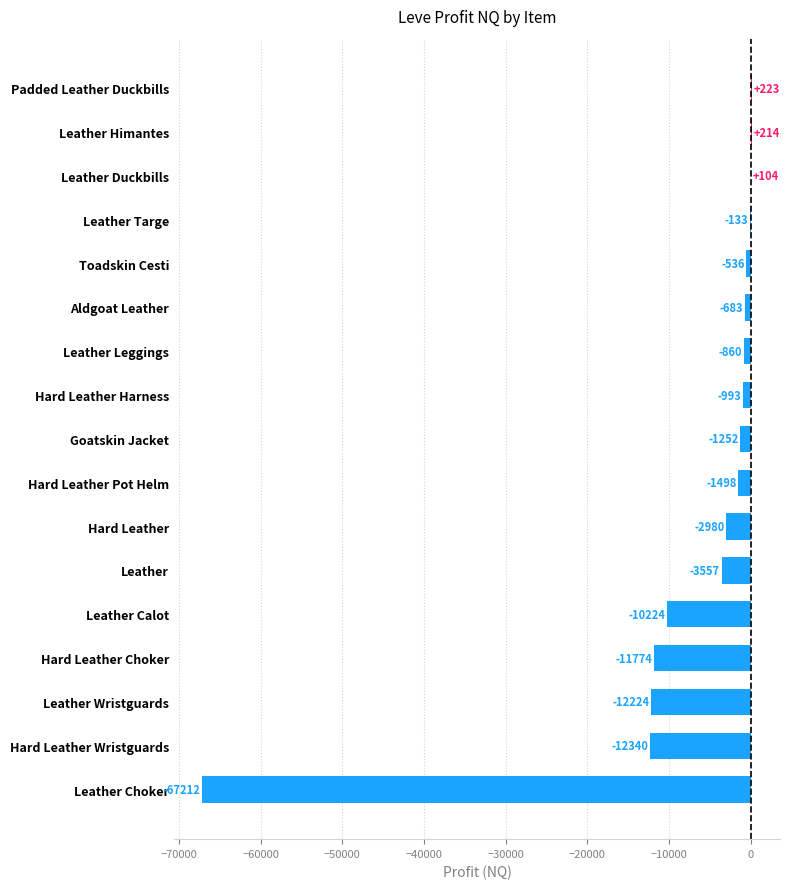

What value does the data have at Leather Leggings?

-860.0